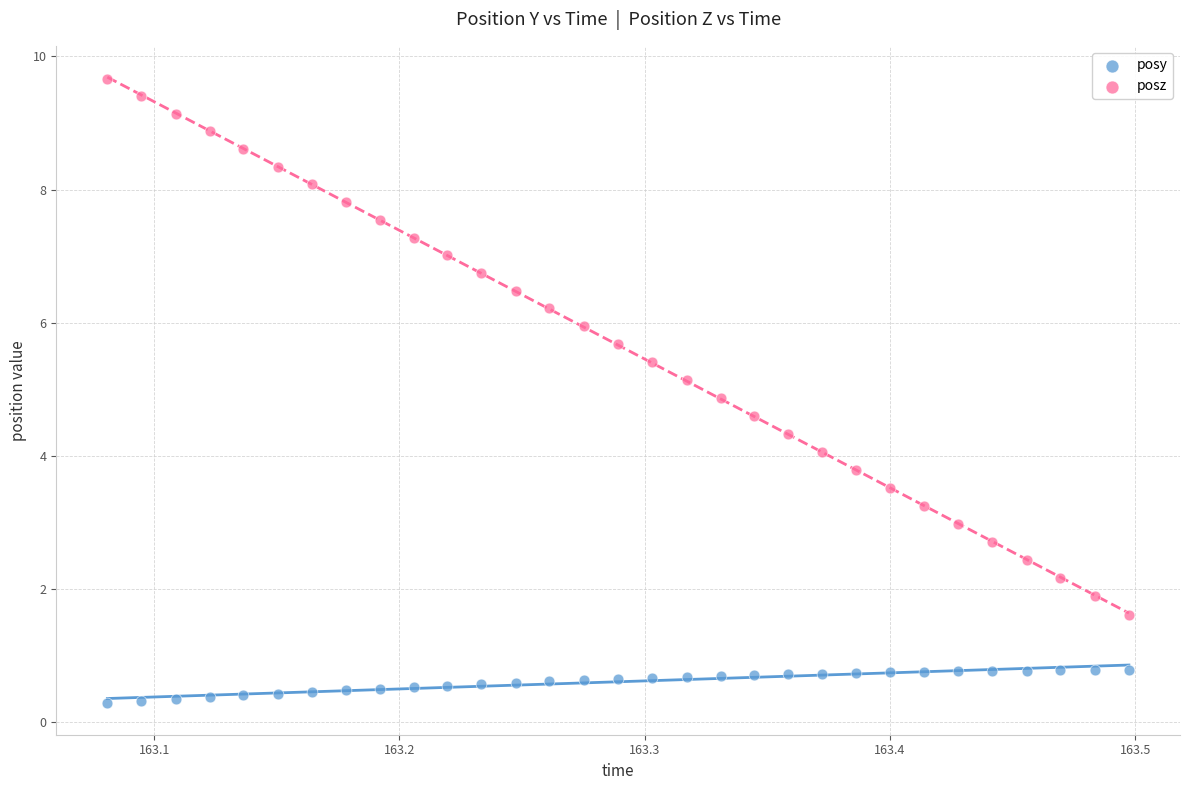

Across all data points, what is the range of Y values (max minus min)?

9.4